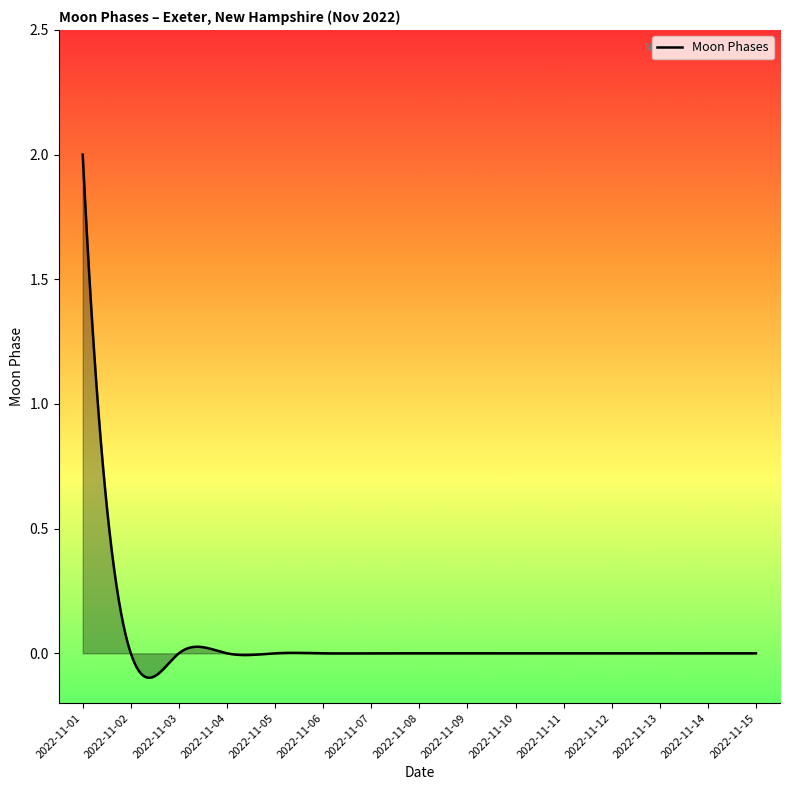

What is the difference between the maximum and minimum values?

2.1